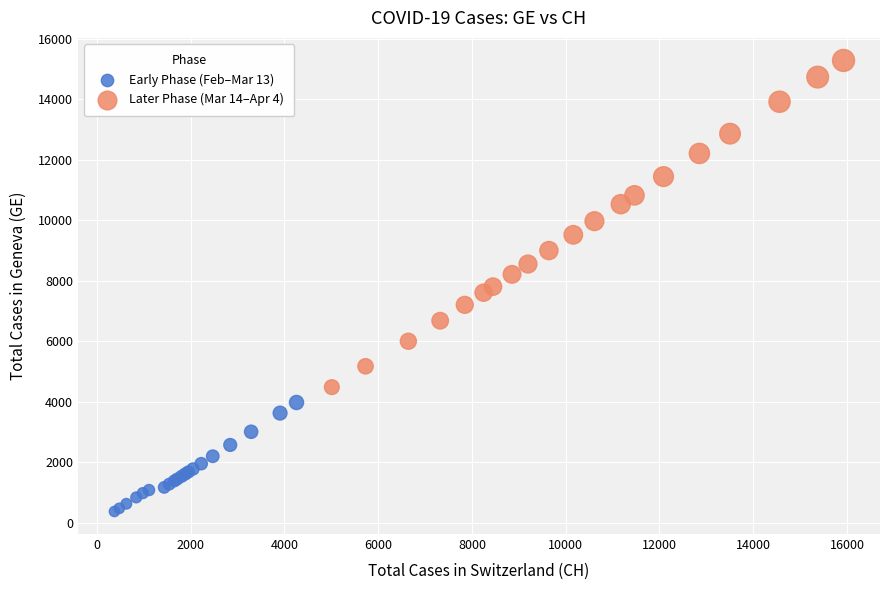

Which series contains the lowest Y value?

Early Phase (Feb–Mar 13)